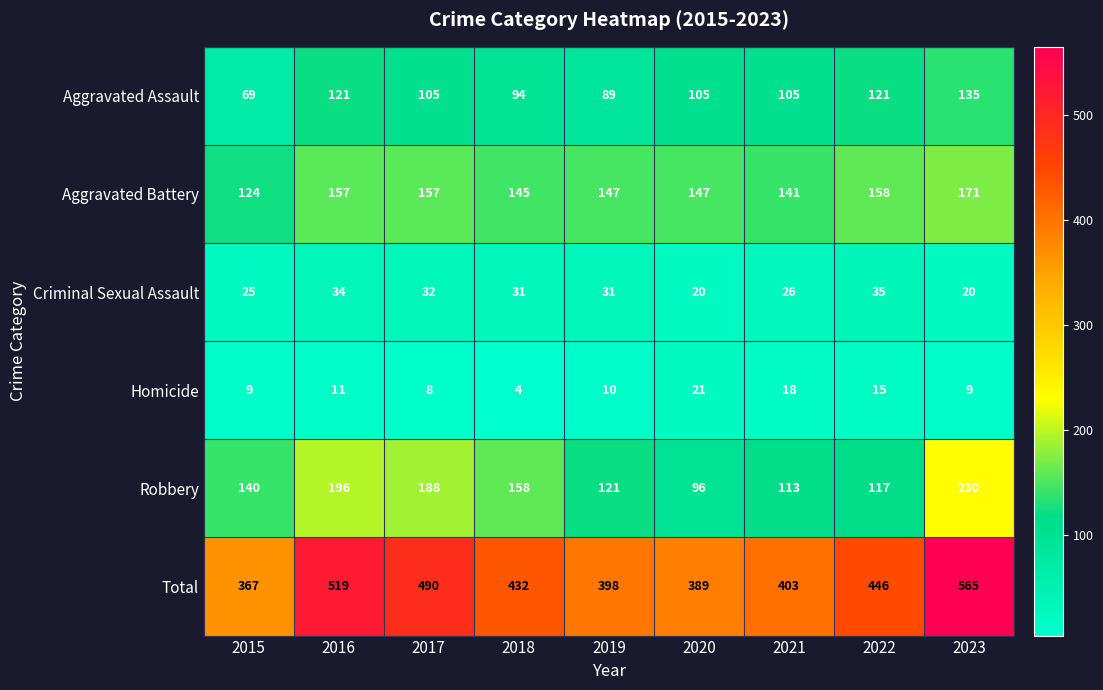

How many distinct data groups are displayed?

6